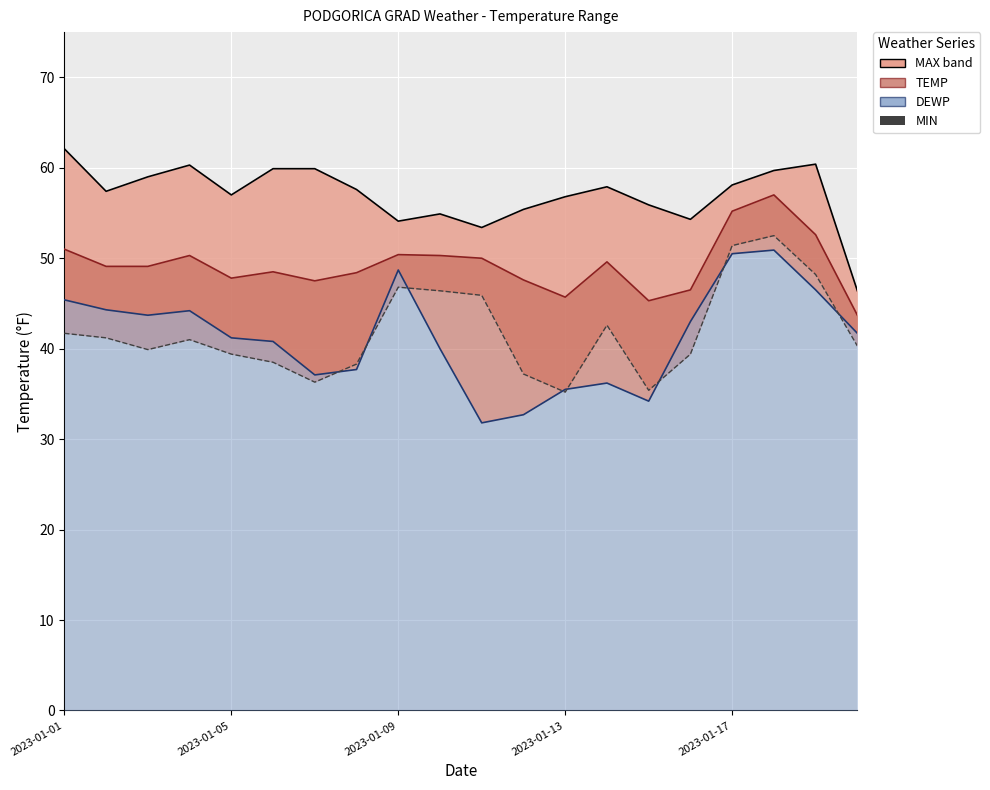

Reading left to right, what are all the values shown in this chart?

MAX: 62.1	57.4	59.0	60.3	57.0	59.9	59.9	57.6	54.1	54.9	53.4	55.4	56.8	57.9	55.9	54.3	58.1	59.7	60.4	46.4
TEMP: 51.0	49.1	49.1	50.3	47.8	48.5	47.5	48.4	50.4	50.3	50.0	47.6	45.7	49.6	45.3	46.5	55.2	57.0	52.6	43.7
DEWP: 45.4	44.3	43.7	44.2	41.2	40.8	37.1	37.7	48.7	40.0	31.8	32.7	35.5	36.2	34.2	43.0	50.5	50.9	46.5	41.7
MIN: 41.7	41.2	39.9	41.0	39.4	38.5	36.3	38.3	46.8	46.4	45.9	37.2	35.2	42.6	35.4	39.4	51.4	52.5	48.2	40.3